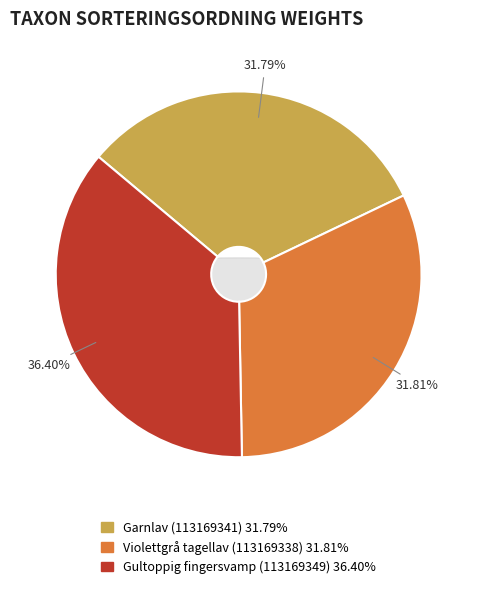

Is it true that Gultoppig fingersvamp (113169349) is 36% of the pie?

True